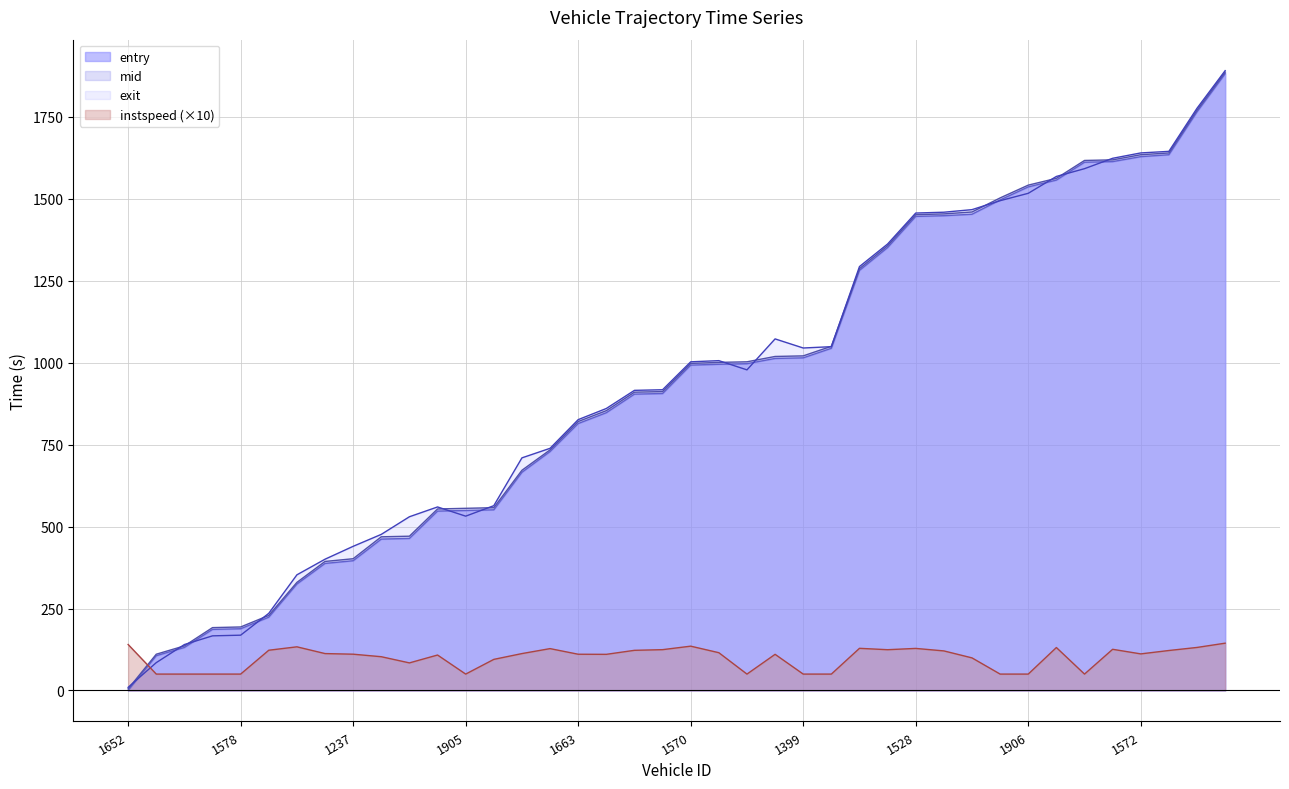

Reading left to right, transcribe all the data shown in this chart.

entry: 0.0	106.1	131.2	186.4	188.4	223.6	324.7	387.7	395.9	461.9	463.9	547.3	549.3	551.2	665.7	729.0	814.5	847.6	904.2	906.1	992.7	995.3	997.1	1013.1	1014.9	1044.1	1281.8	1351.5	1446.5	1448.6	1453.0	1496.7	1536.6	1557.3	1611.9	1613.7	1628.9	1634.7	1765.6	1881.8
mid: 4.9	110.6	136.0	191.8	193.8	228.9	329.8	393.7	402.0	468.9	470.7	553.8	555.8	557.7	671.9	734.1	820.6	853.8	910.2	912.0	997.9	1001.1	1002.9	1019.1	1021.0	1050.1	1287.1	1357.1	1451.8	1454.2	1460.0	1502.9	1541.9	1562.6	1617.2	1619.0	1634.7	1640.1	1770.8	1886.7
exit: 9.5	84.9	140.1	166.7	168.7	235.4	352.9	400.5	439.9	476.3	530.1	560.0	531.9	563.8	709.8	738.9	826.4	860.4	915.7	917.6	1002.8	1006.4	978.2	1072.7	1045.0	1049.0	1293.4	1362.3	1456.8	1459.3	1467.1	1494.5	1517.0	1568.4	1592.1	1623.8	1640.2	1645.0	1776.5	1891.2
instspeed: 140.3	50.0	50.0	50.0	50.0	122.8	133.2	112.6	110.7	103.0	84.2	108.2	50.0	94.9	112.6	127.7	110.6	110.3	122.5	124.6	135.2	115.3	50.0	110.3	50.0	50.0	128.6	124.4	128.3	120.7	99.5	50.0	50.0	131.0	50.0	125.7	111.6	122.0	131.3	144.3